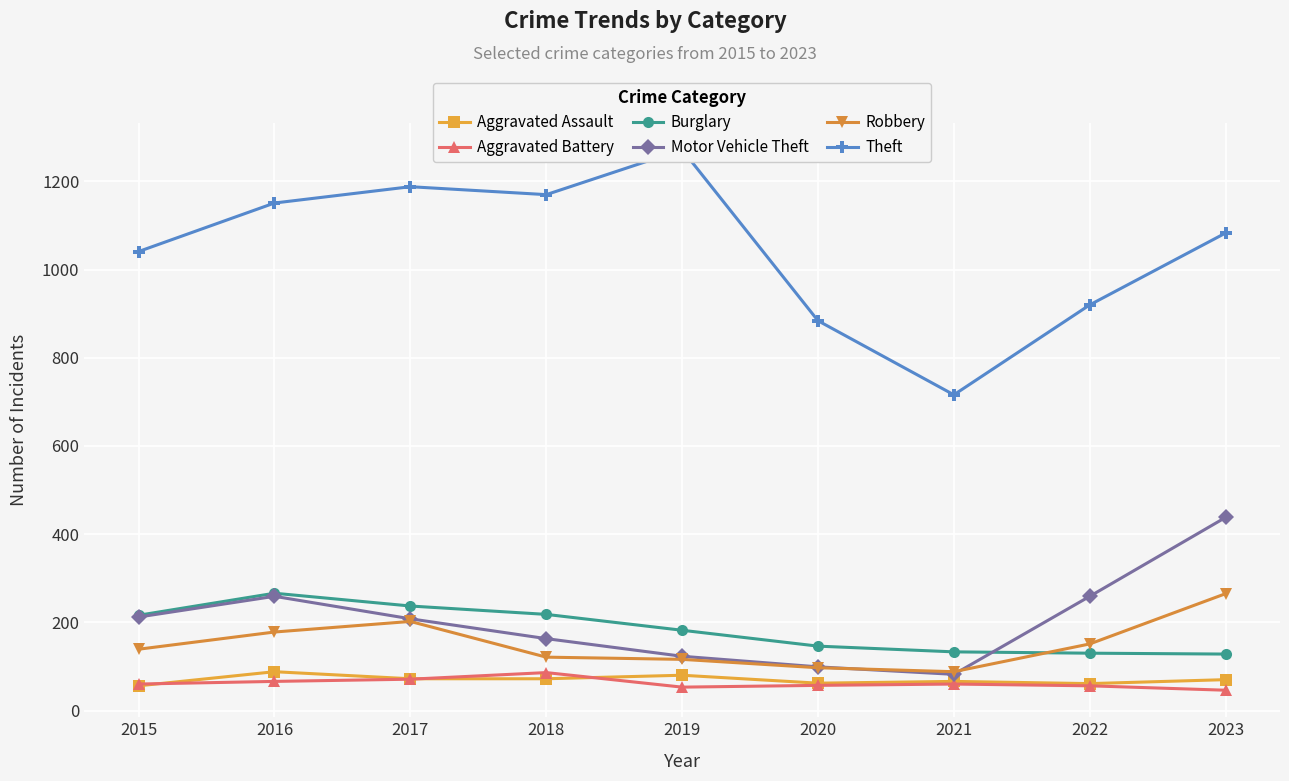

What is the difference between the highest and lowest values at 2018?

1098